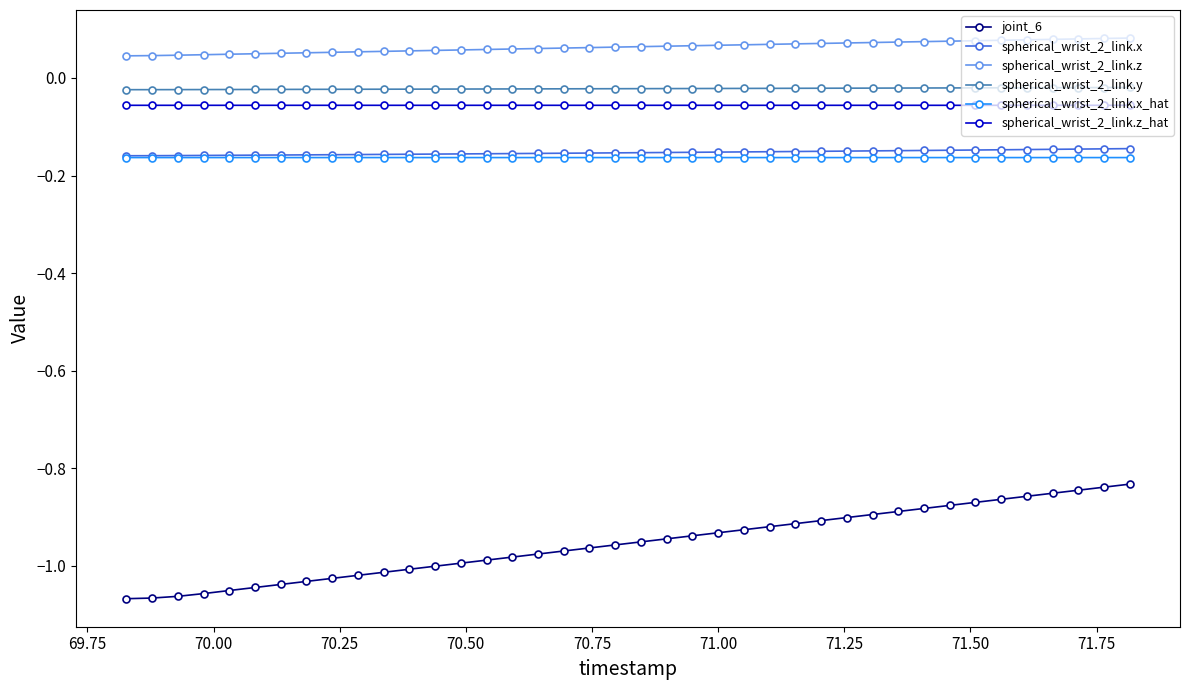

Which series has the widest spread of values?

joint_6